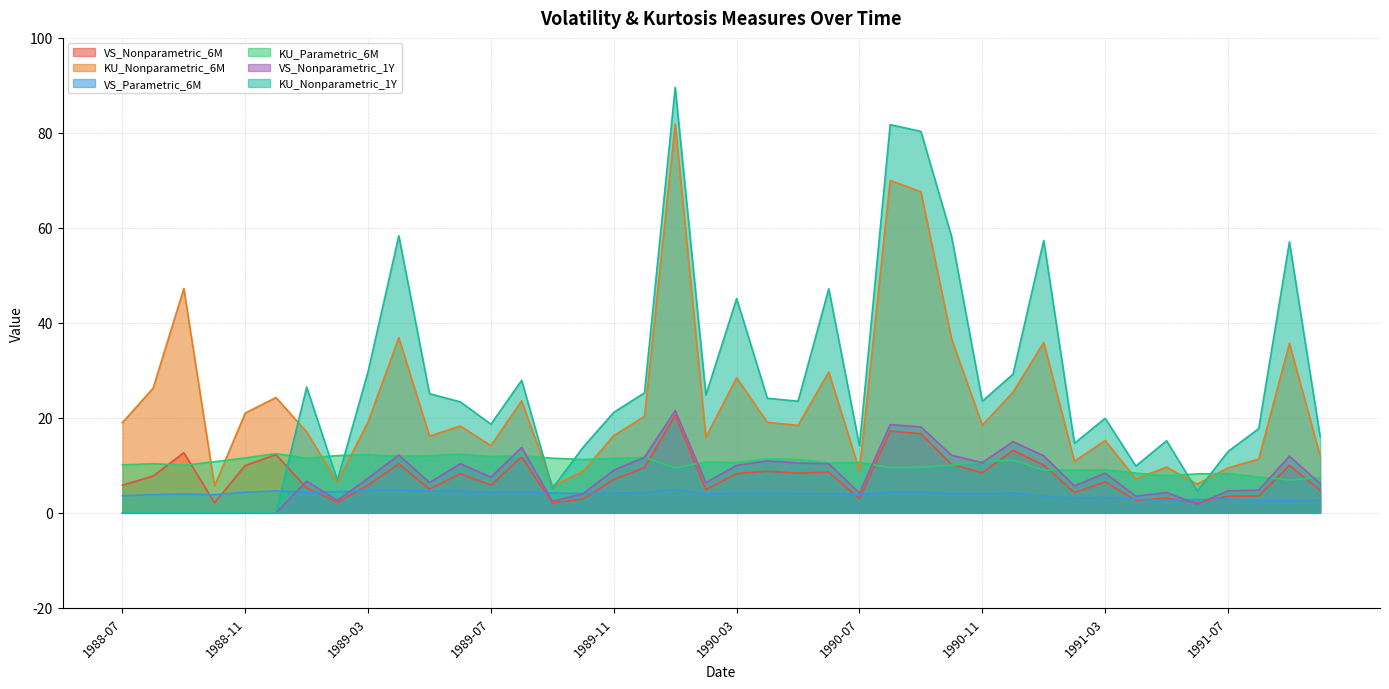

Reading right to left, what are all the values shown in this chart?

VS_Nonparametric_6M: 1991-10=4.7	1991-09=10.0	1991-08=3.6	1991-07=3.5	1991-06=2.1	1991-05=3.1	1991-04=2.6	1991-03=6.5	1991-02=4.2	1991-01=10.1	1990-12=13.2	1990-11=8.4	1990-10=10.2	1990-09=16.7	1990-08=17.2	1990-07=3.0	1990-06=8.6	1990-05=8.4	1990-04=8.8	1990-03=8.3	1990-02=4.9	1990-01=20.5	1989-12=9.5	1989-11=7.0	1989-10=2.9	1989-09=2.1	1989-08=11.8	1989-07=5.8	1989-06=8.2	1989-05=5.0	1989-04=10.3	1989-03=5.8	1989-02=2.2	1989-01=5.2	1988-12=12.2	1988-11=10.0	1988-10=2.1	1988-09=12.7	1988-08=7.7	1988-07=5.8
KU_Nonparametric_6M: 1991-10=12.0	1991-09=35.7	1991-08=11.3	1991-07=9.5	1991-06=6.0	1991-05=9.6	1991-04=7.2	1991-03=15.2	1991-02=10.9	1991-01=35.9	1990-12=25.4	1990-11=18.5	1990-10=36.6	1990-09=67.6	1990-08=70.0	1990-07=8.9	1990-06=29.7	1990-05=18.4	1990-04=19.1	1990-03=28.5	1990-02=15.9	1990-01=81.9	1989-12=20.3	1989-11=16.3	1989-10=8.7	1989-09=5.6	1989-08=23.6	1989-07=14.1	1989-06=18.3	1989-05=16.1	1989-04=36.9	1989-03=19.2	1989-02=6.4	1989-01=17.0	1988-12=24.3	1988-11=21.0	1988-10=5.6	1988-09=47.2	1988-08=26.3	1988-07=19.0
VS_Parametric_6M: 1991-10=2.6	1991-09=2.5	1991-08=2.6	1991-07=2.9	1991-06=2.8	1991-05=2.7	1991-04=2.9	1991-03=3.2	1991-02=3.1	1991-01=3.5	1990-12=4.2	1990-11=3.9	1990-10=4.0	1990-09=4.4	1990-08=4.4	1990-07=3.8	1990-06=4.0	1990-05=4.0	1990-04=4.1	1990-03=4.1	1990-02=3.9	1990-01=4.9	1989-12=4.3	1989-11=4.1	1989-10=4.1	1989-09=4.2	1989-08=4.5	1989-07=4.3	1989-06=4.6	1989-05=4.6	1989-04=4.8	1989-03=4.7	1989-02=4.4	1989-01=4.3	1988-12=4.6	1988-11=4.3	1988-10=3.8	1988-09=4.0	1988-08=3.8	1988-07=3.6
KU_Parametric_6M: 1991-10=7.4	1991-09=6.9	1991-08=7.6	1991-07=8.3	1991-06=8.2	1991-05=7.8	1991-04=8.4	1991-03=9.1	1991-02=9.0	1991-01=9.0	1990-12=11.1	1990-11=10.8	1990-10=10.0	1990-09=9.6	1990-08=9.5	1990-07=10.6	1990-06=10.5	1990-05=11.3	1990-04=11.4	1990-03=10.6	1990-02=10.7	1990-01=9.5	1989-12=11.7	1989-11=11.5	1989-10=11.2	1989-09=11.5	1989-08=12.0	1989-07=11.8	1989-06=12.4	1989-05=12.0	1989-04=11.9	1989-03=12.3	1989-02=12.1	1989-01=11.5	1988-12=12.5	1988-11=11.6	1988-10=10.8	1988-09=10.0	1988-08=10.4	1988-07=10.1
VS_Nonparametric_1Y: 1991-10=6.2	1991-09=11.9	1991-08=4.8	1991-07=4.6	1991-06=1.9	1991-05=4.3	1991-04=3.5	1991-03=8.3	1991-02=5.7	1991-01=12.0	1990-12=15.0	1990-11=10.6	1990-10=12.1	1990-09=18.1	1990-08=18.6	1990-07=4.2	1990-06=10.3	1990-05=10.5	1990-04=10.9	1990-03=10.0	1990-02=6.3	1990-01=21.5	1989-12=11.7	1989-11=9.0	1989-10=4.1	1989-09=2.4	1989-08=13.8	1989-07=7.5	1989-06=10.3	1989-05=6.4	1989-04=12.2	1989-03=7.3	1989-02=2.6	1989-01=6.7	1988-12=0.0	1988-11=0.0	1988-10=0.0	1988-09=0.0	1988-08=0.0	1988-07=0.0
KU_Nonparametric_1Y: 1991-10=16.1	1991-09=57.0	1991-08=17.7	1991-07=12.9	1991-06=4.6	1991-05=15.2	1991-04=9.9	1991-03=19.9	1991-02=14.6	1991-01=57.3	1990-12=29.2	1990-11=23.5	1990-10=58.2	1990-09=80.3	1990-08=81.7	1990-07=14.1	1990-06=47.2	1990-05=23.5	1990-04=24.1	1990-03=45.1	1990-02=24.8	1990-01=89.6	1989-12=25.3	1989-11=21.2	1989-10=13.8	1989-09=5.2	1989-08=27.9	1989-07=18.7	1989-06=23.4	1989-05=25.1	1989-04=58.3	1989-03=29.8	1989-02=6.8	1989-01=26.5	1988-12=0.0	1988-11=0.0	1988-10=0.0	1988-09=0.0	1988-08=0.0	1988-07=0.0